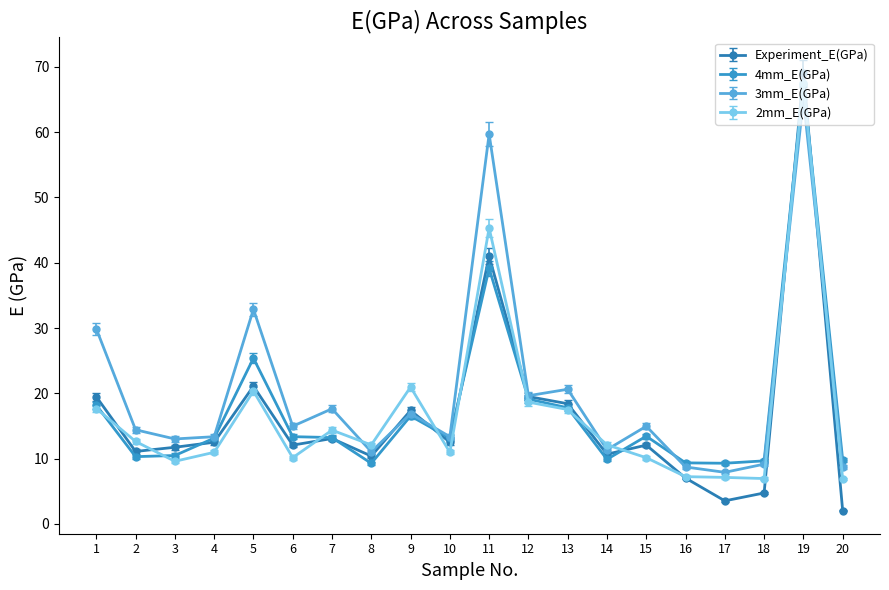

Is the value of 3mm_E(GPa) at 10 greater than the value of 4mm_E(GPa) at 2?

Yes